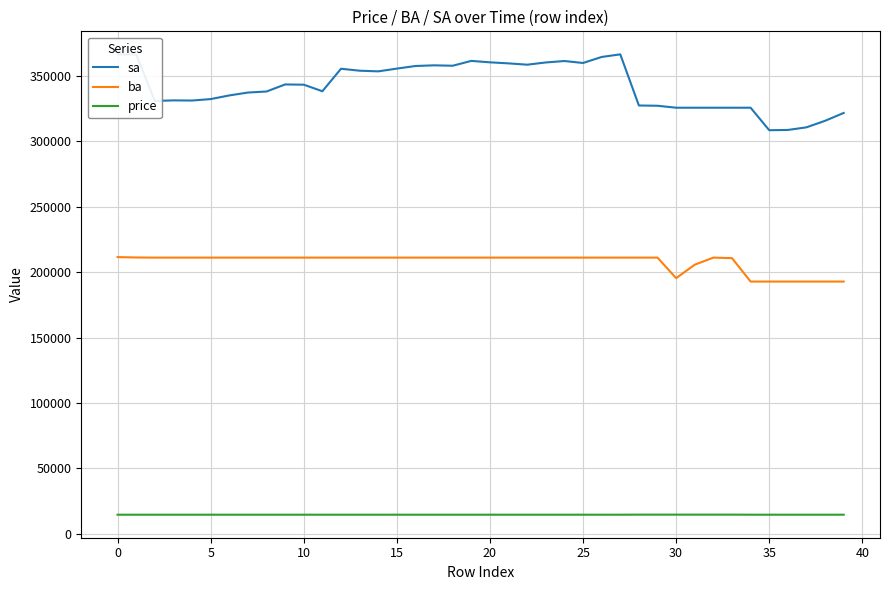

Where is ba nearest to the value 202250?

31